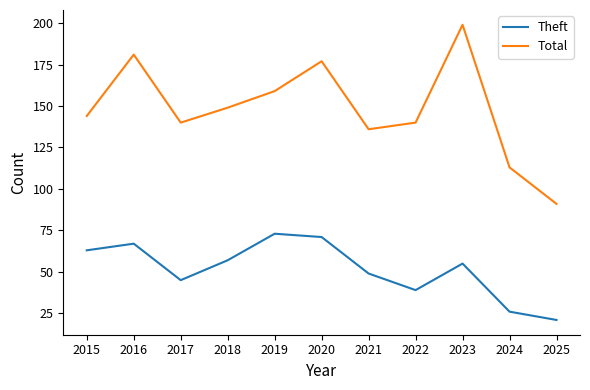

Where is the first local maximum for Total?

2016